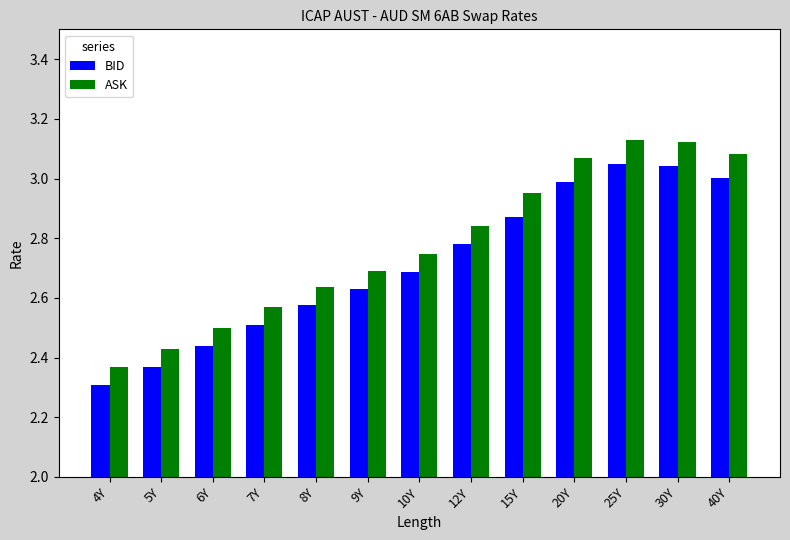

Are the bars grouped side by side (vs. stacked)?

Yes